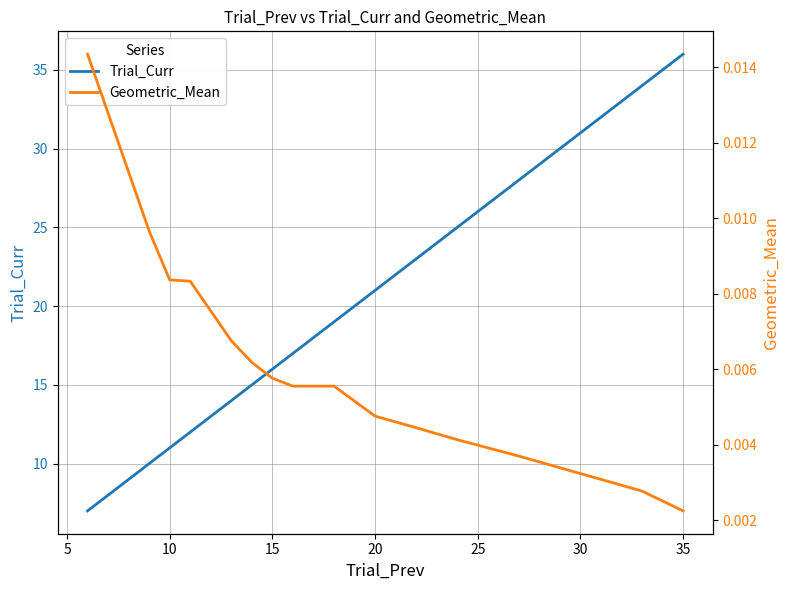

At which label does Trial_Curr reach its peak?

35